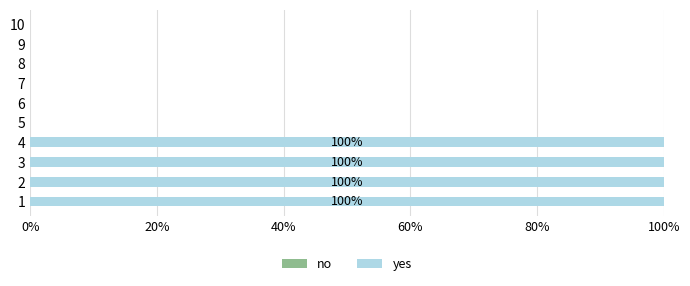

What is the sum of the values at 3 and 4?

200